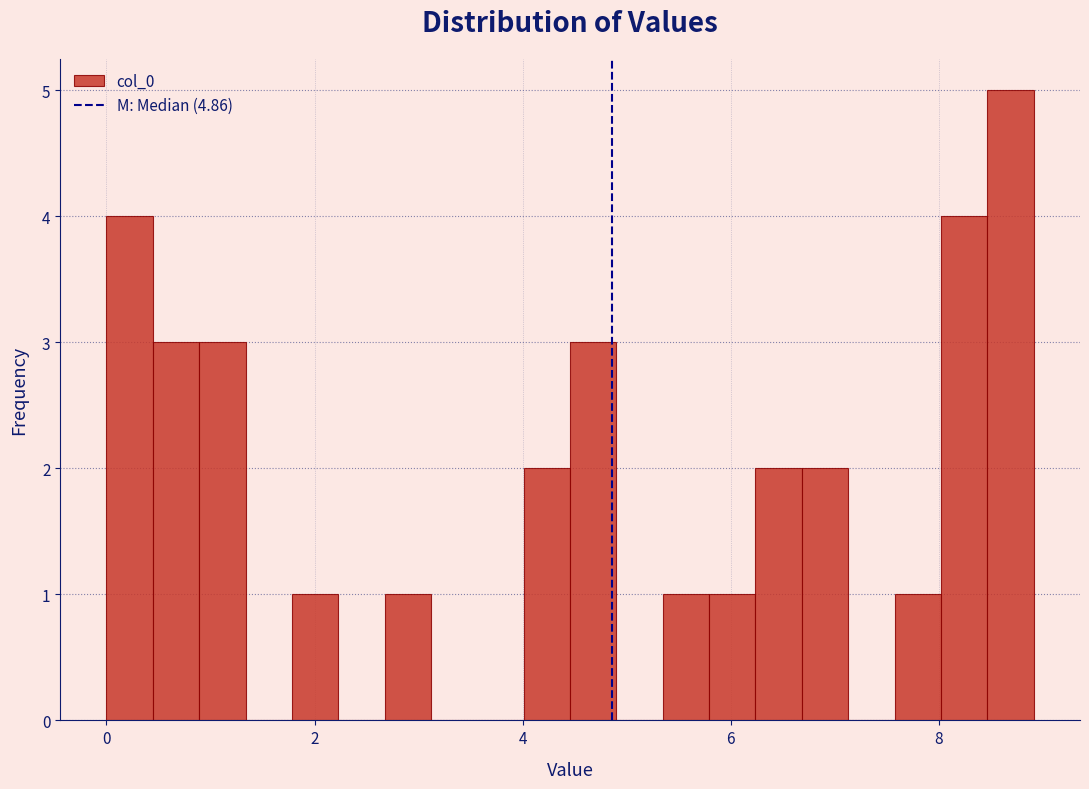

Read against the x-axis, roughly where is the centre of the tallest bar?

8.6